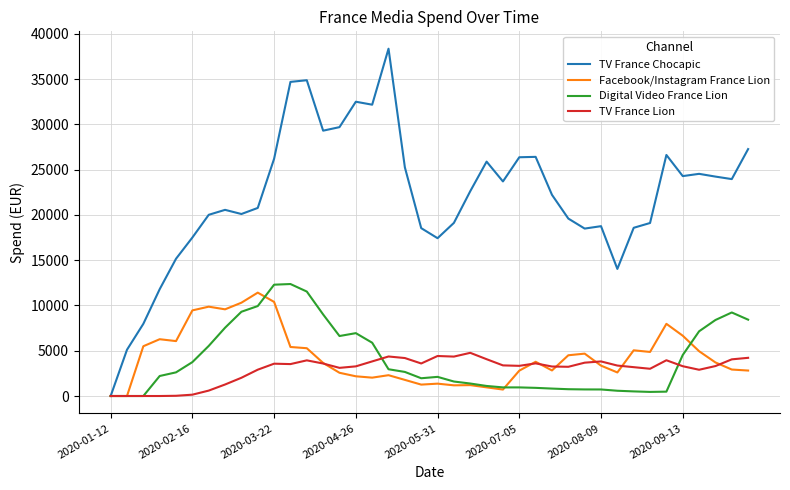

Which series has the largest total across all categories?

TV France Chocapic